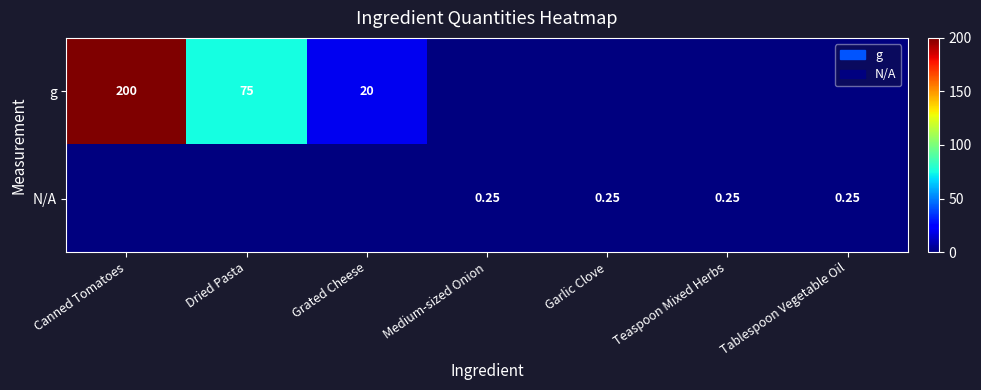

At which label is g closest to 100?

Dried Pasta